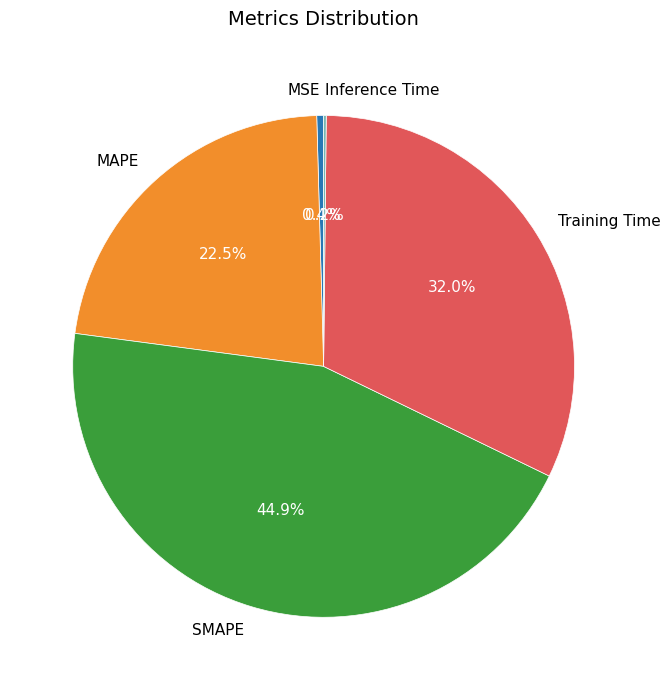

Is there a majority slice in this chart?

No